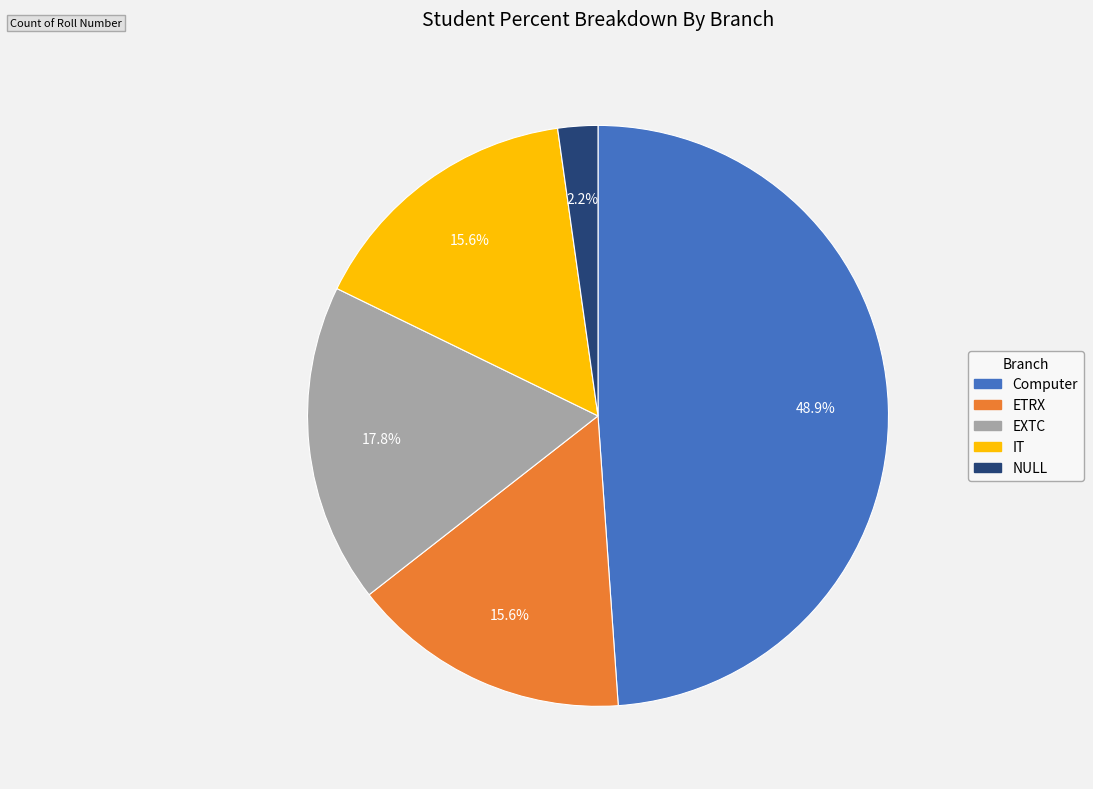

Is there a majority slice in this chart?

No